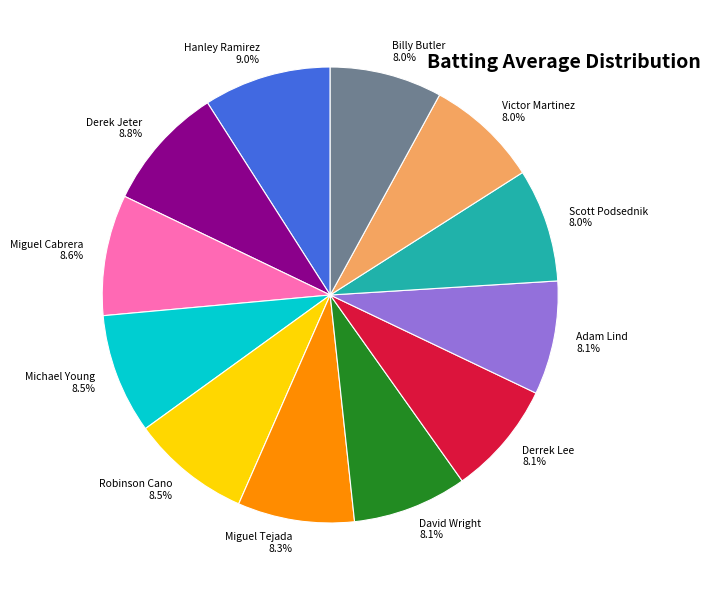

To the nearest percent, what is the difference between the largest and smallest slice percentages?

1%